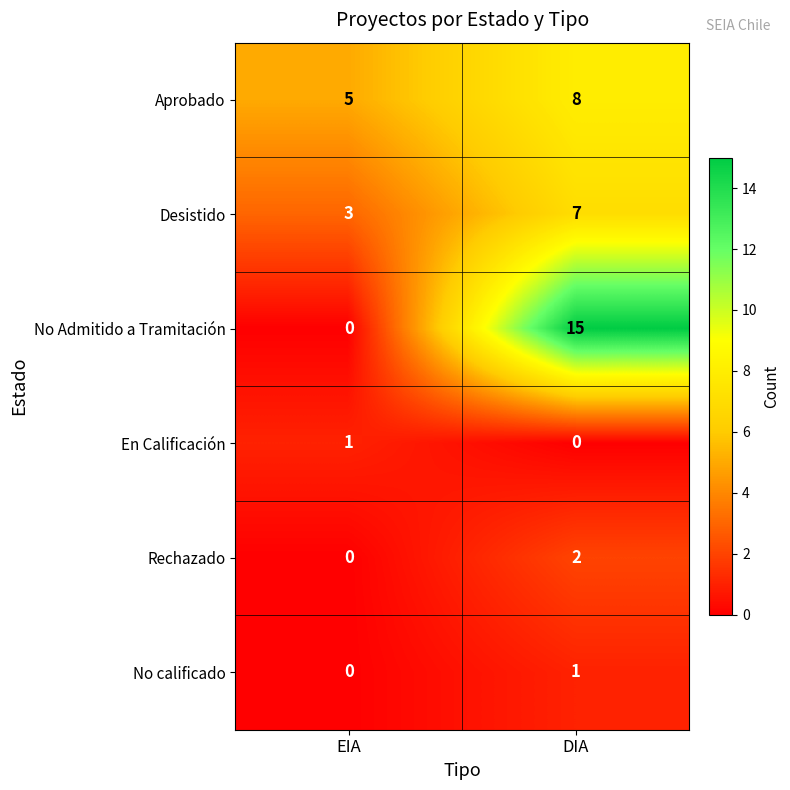

At which label is Rechazado closest to 1?

EIA